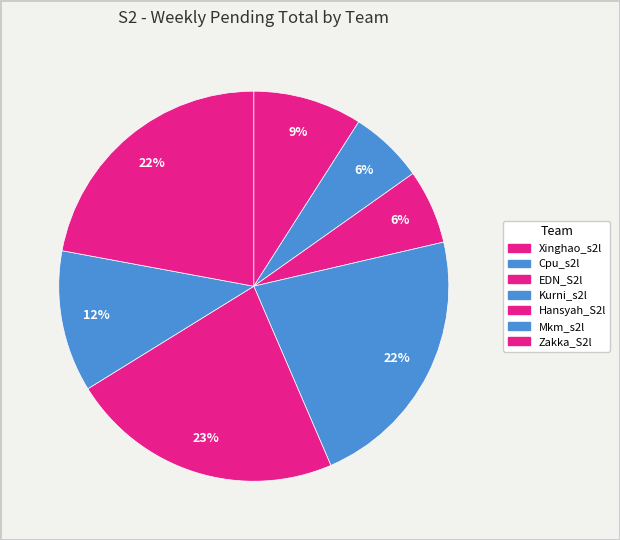

To the nearest percent, what is the difference between the Xinghao_s2l and Zakka_S2l slice percentages?

13%